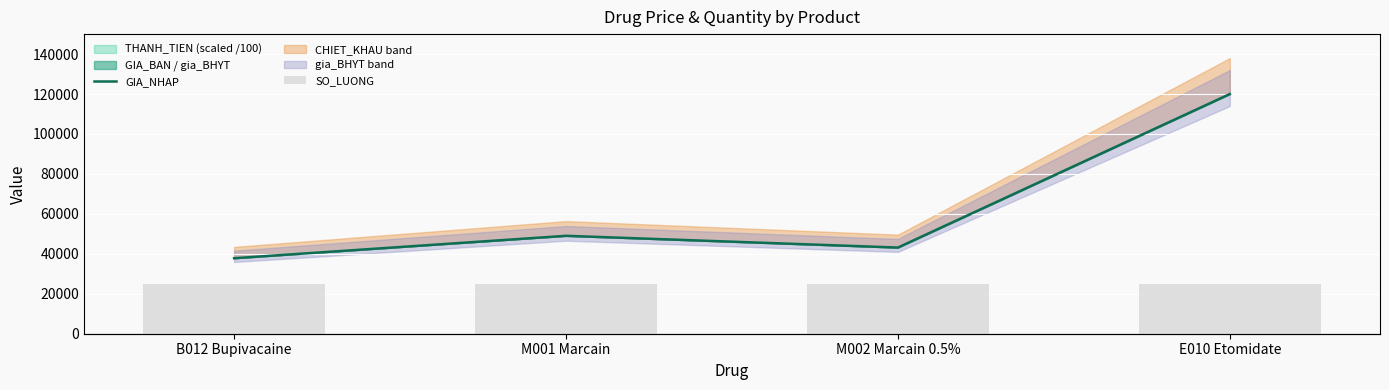

Where is GIA_NHAP nearest to the value 78900?

M001 Marcain